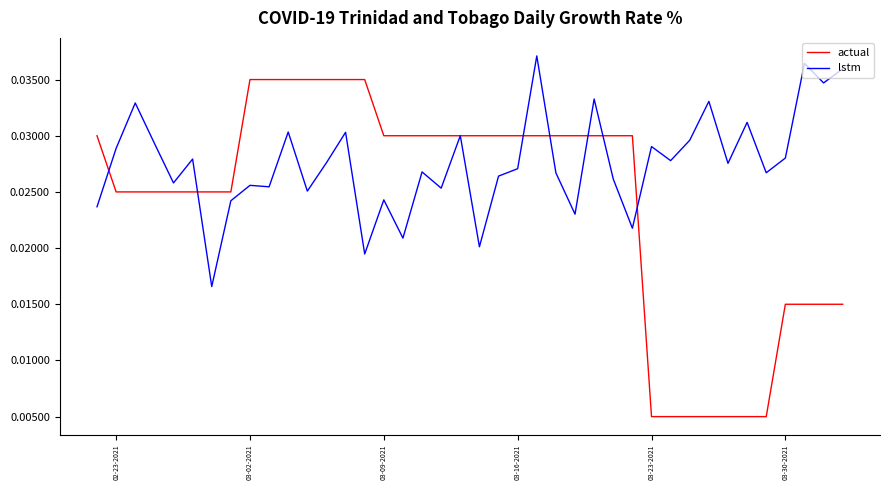

In lstm, how many points are lower than both neighbors (excluding endpoints)?

14